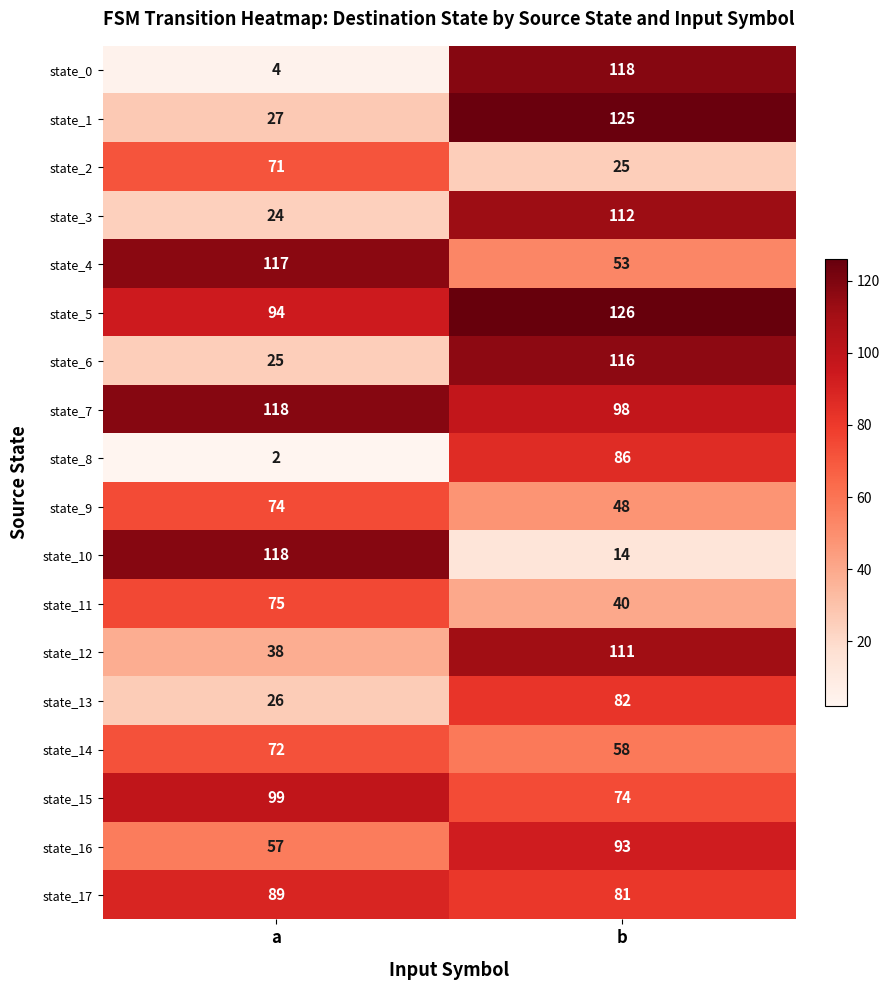

What is the approximate value of state_10 at a, to the nearest 5?

120